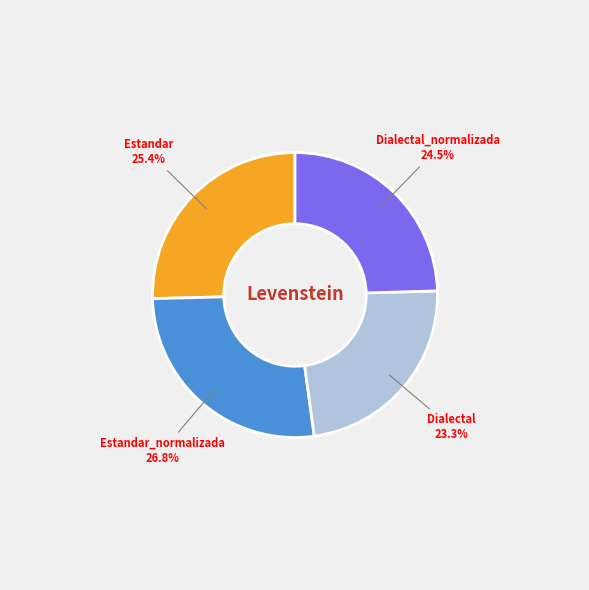

Does any single category account for the majority?

No